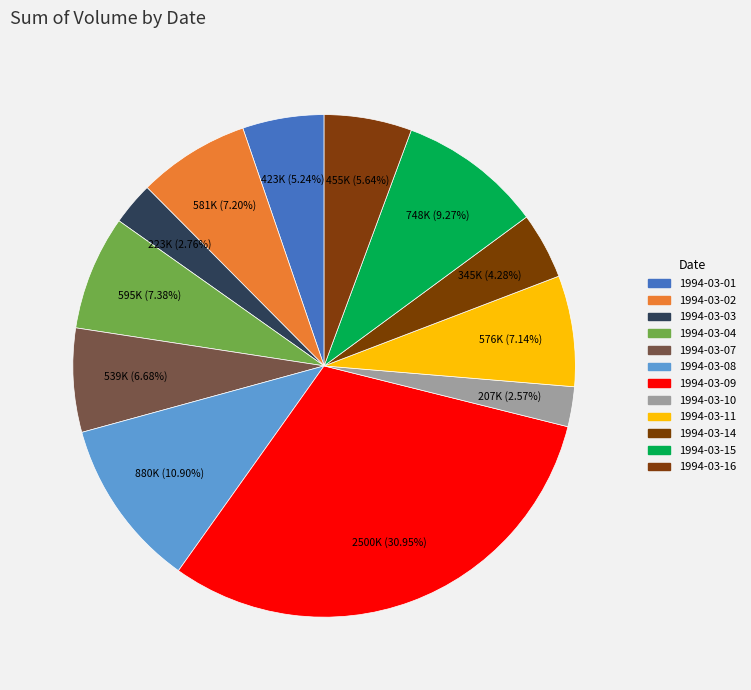

To the nearest percent, what is the difference between the 1994-03-03 and 1994-03-08 slice percentages?

8%